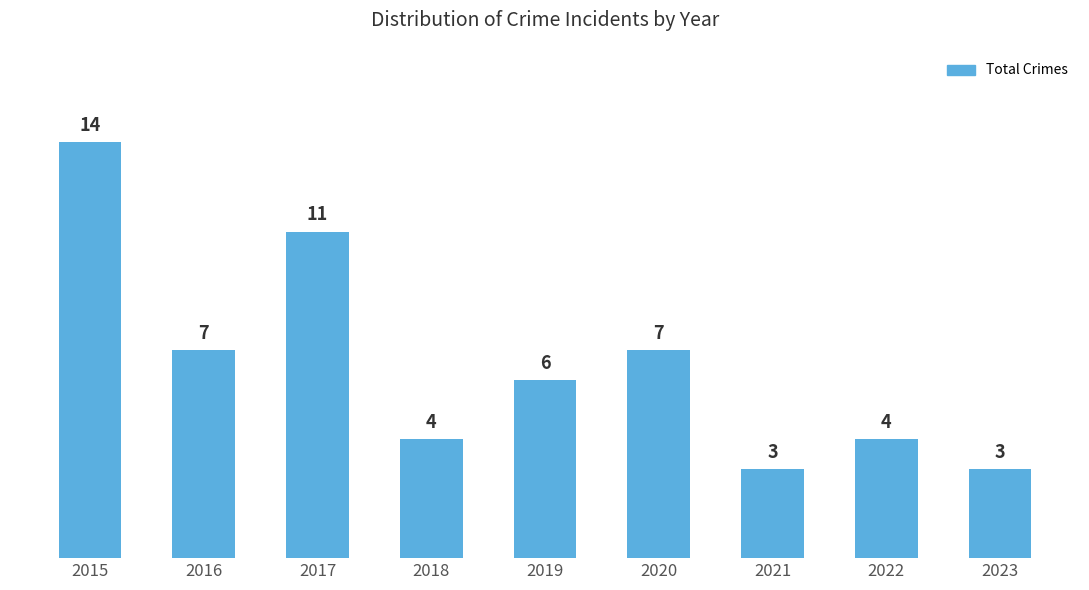

What is the difference between the maximum and second lowest values?

11